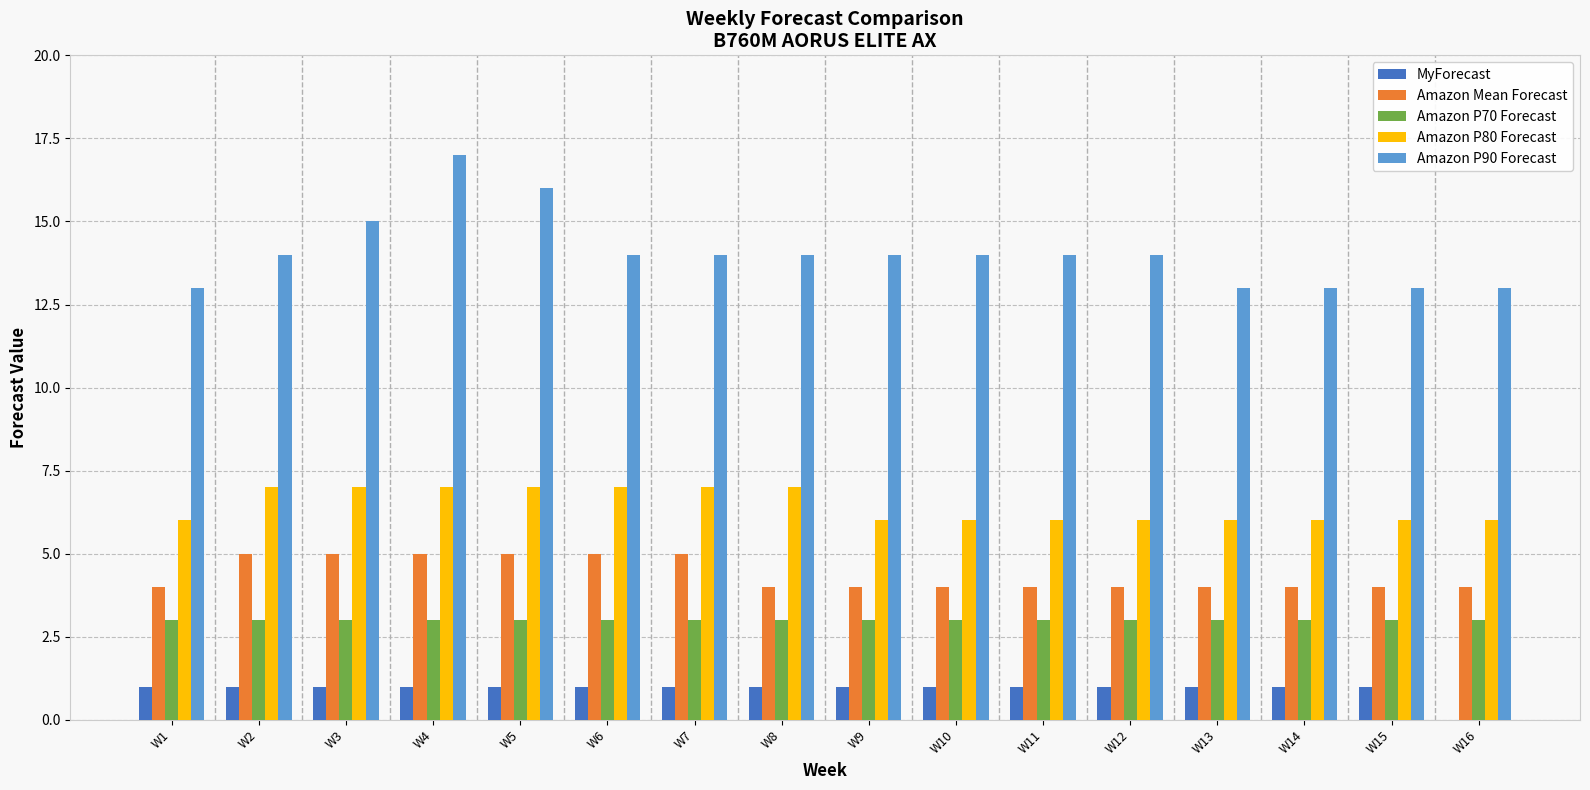

Reading left to right, what are all the values shown in this chart?

MyForecast: W1=1	W2=1	W3=1	W4=1	W5=1	W6=1	W7=1	W8=1	W9=1	W10=1	W11=1	W12=1	W13=1	W14=1	W15=1	W16=0
Amazon Mean Forecast: W1=4	W2=5	W3=5	W4=5	W5=5	W6=5	W7=5	W8=4	W9=4	W10=4	W11=4	W12=4	W13=4	W14=4	W15=4	W16=4
Amazon P70 Forecast: W1=3	W2=3	W3=3	W4=3	W5=3	W6=3	W7=3	W8=3	W9=3	W10=3	W11=3	W12=3	W13=3	W14=3	W15=3	W16=3
Amazon P80 Forecast: W1=6	W2=7	W3=7	W4=7	W5=7	W6=7	W7=7	W8=7	W9=6	W10=6	W11=6	W12=6	W13=6	W14=6	W15=6	W16=6
Amazon P90 Forecast: W1=13	W2=14	W3=15	W4=17	W5=16	W6=14	W7=14	W8=14	W9=14	W10=14	W11=14	W12=14	W13=13	W14=13	W15=13	W16=13